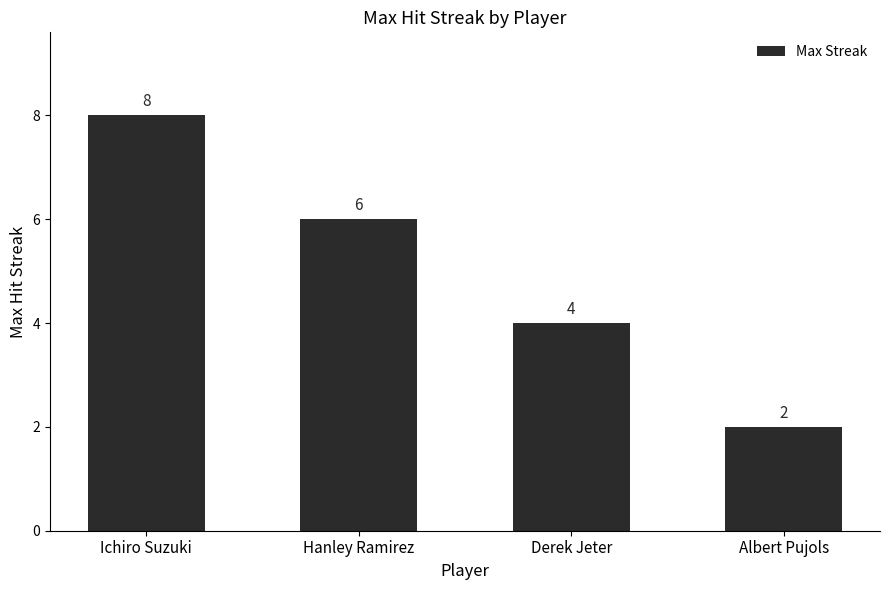

True or false: the data shows 8 at Ichiro Suzuki.

True